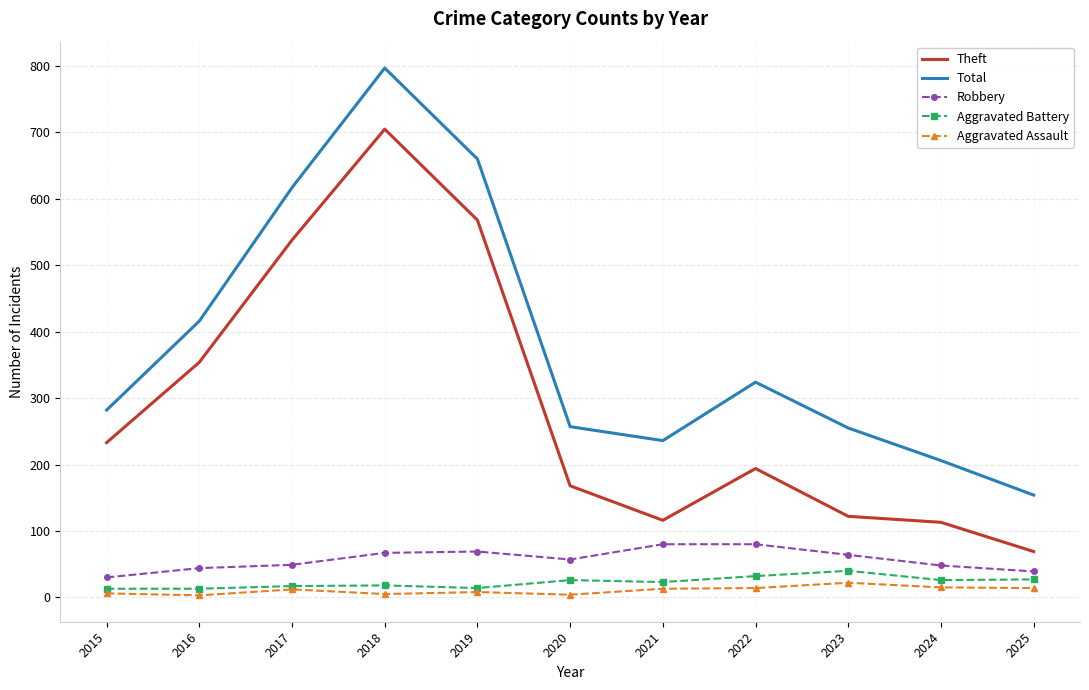

Which series has the largest range (max minus min)?

Total